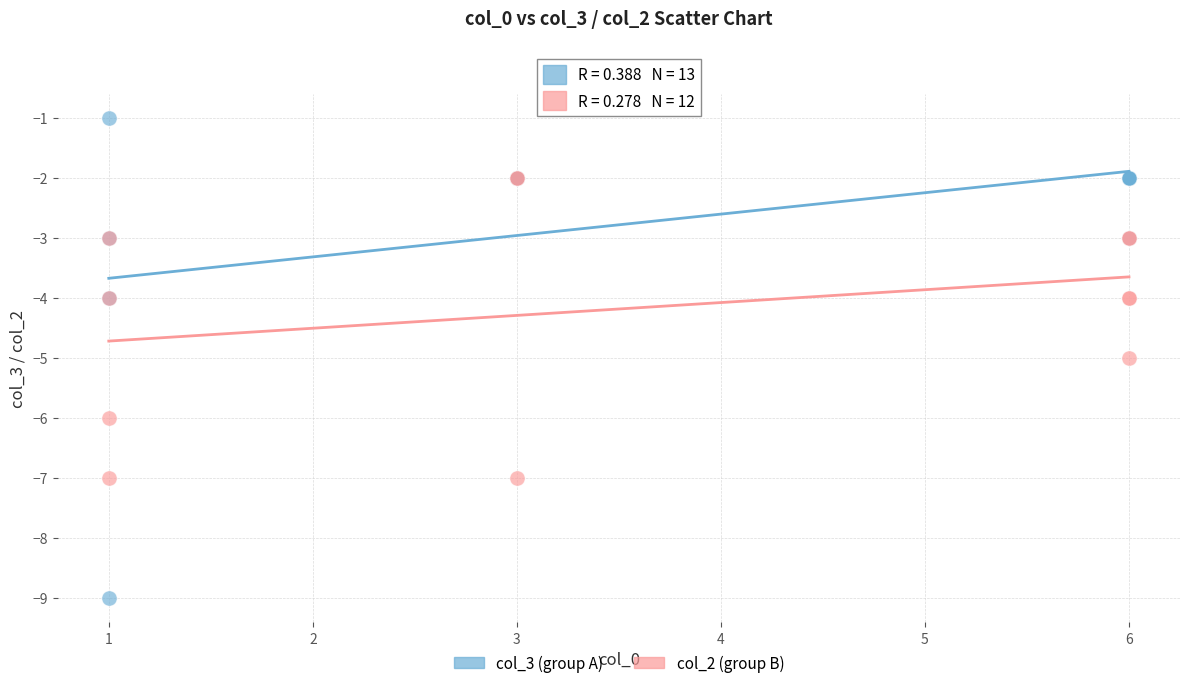

What are all the series names shown in the legend?

col_3 (group A), col_2 (group B)